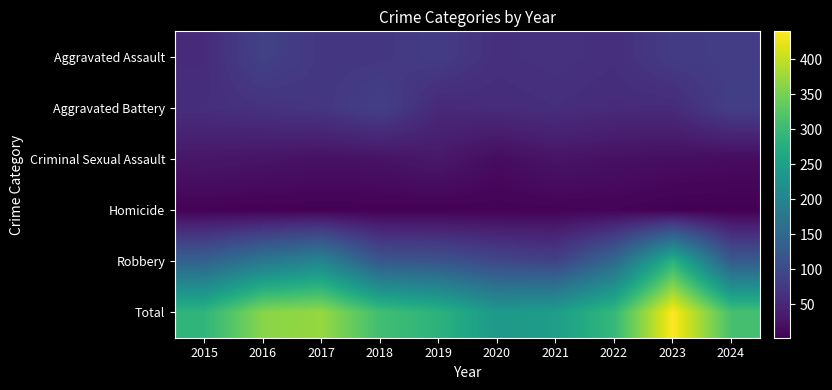

Which series has the largest total across all categories?

Total